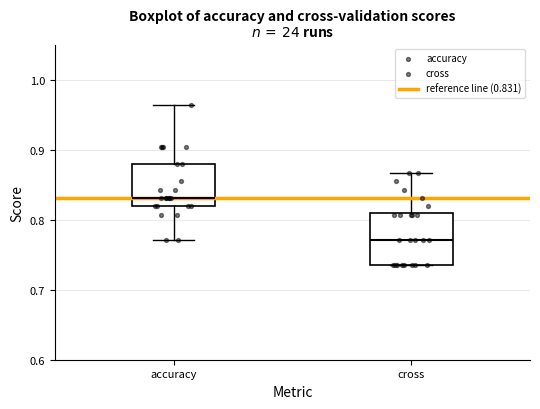

Reading left to right, transcribe this box plot: for each box, give where its median line is, the range the box spans, and where its two whiskers end, as read against the y-axis. The values are not printed on the chart, so give them approximately, as read against the axis.

accuracy: median 0.83, box 0.82 to 0.88, whiskers 0.77 to 0.96
cross: median 0.77, box 0.74 to 0.81, whiskers 0.74 to 0.87